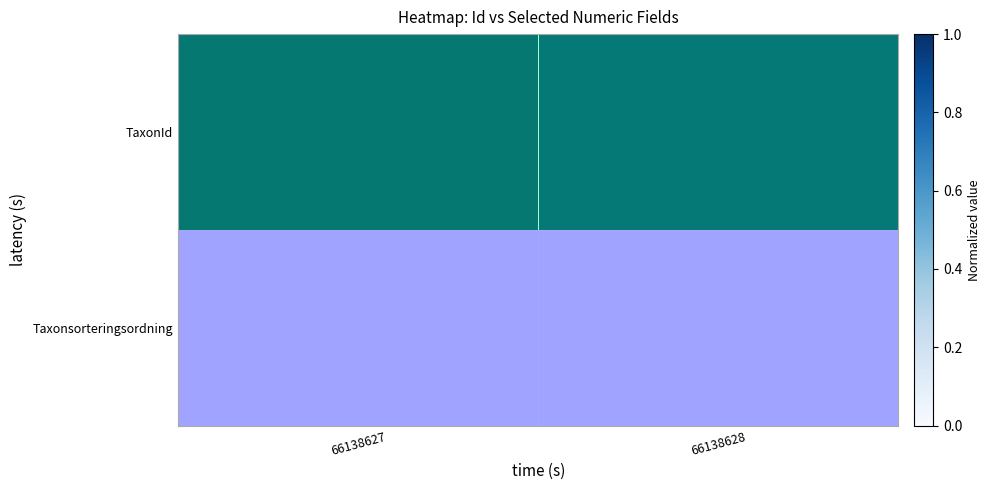

Which category has the highest value across all series?

66138627